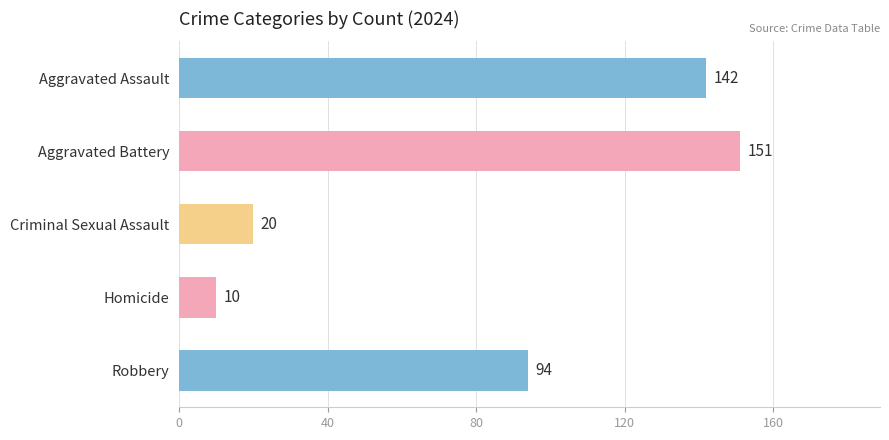

Which category has the highest value across all series?

Aggravated Battery